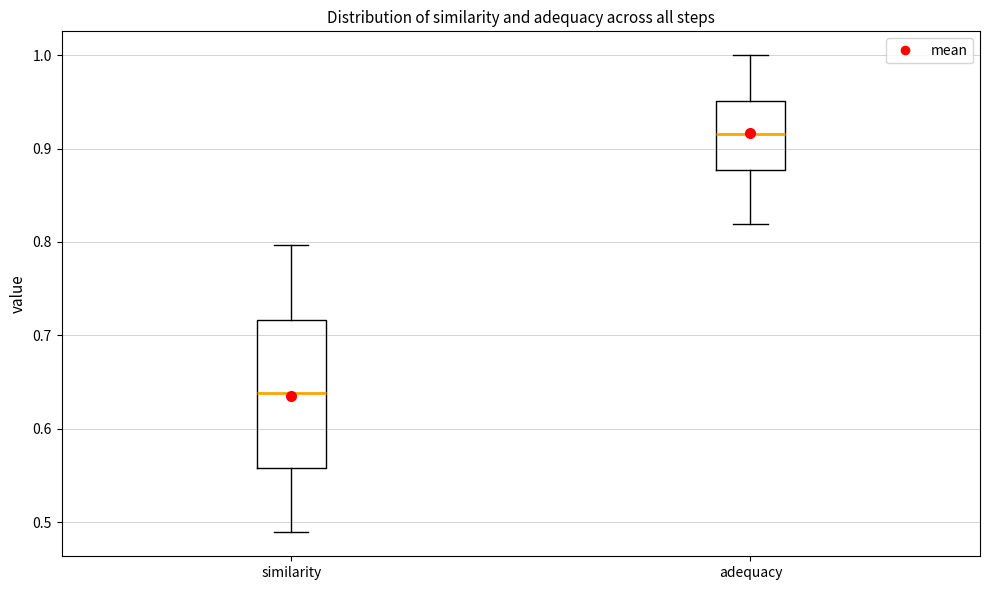

Which box's median line is the lowest?

similarity